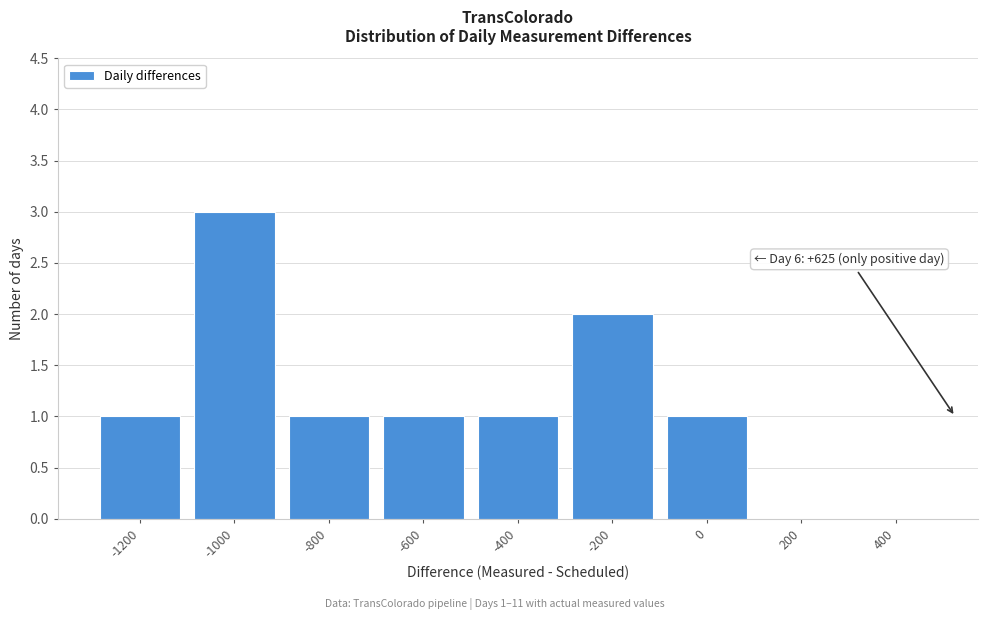

Reading left to right, what are all the values shown in this chart?

-1200=1	-1000=3	-800=1	-600=1	-400=1	-200=2	0=1	200=0	400=0